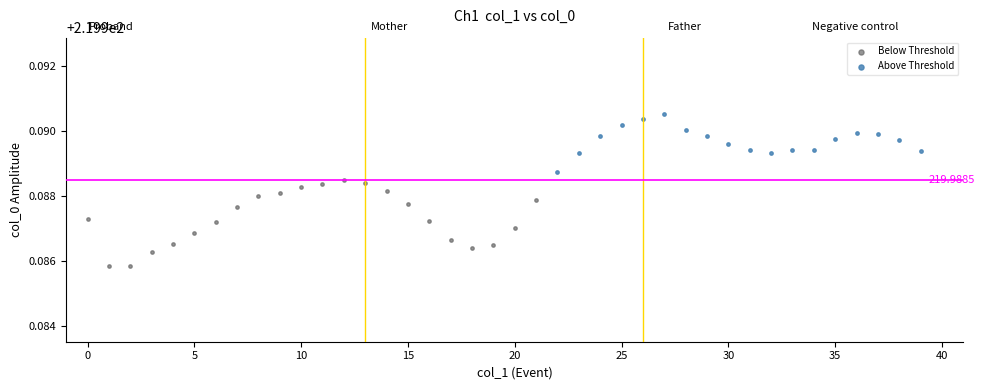

What are all the series names shown in the legend?

Below Threshold, Above Threshold